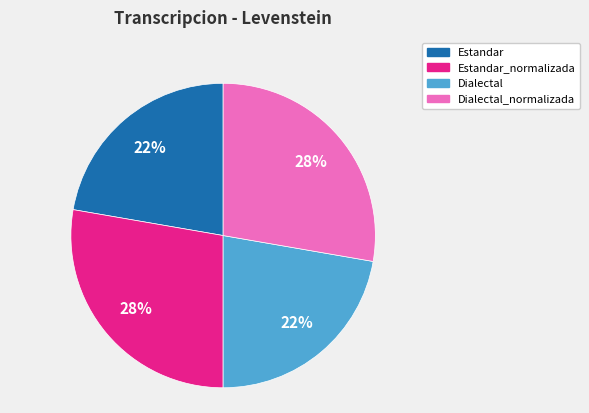

To the nearest percent, what is the average slice percentage?

25%